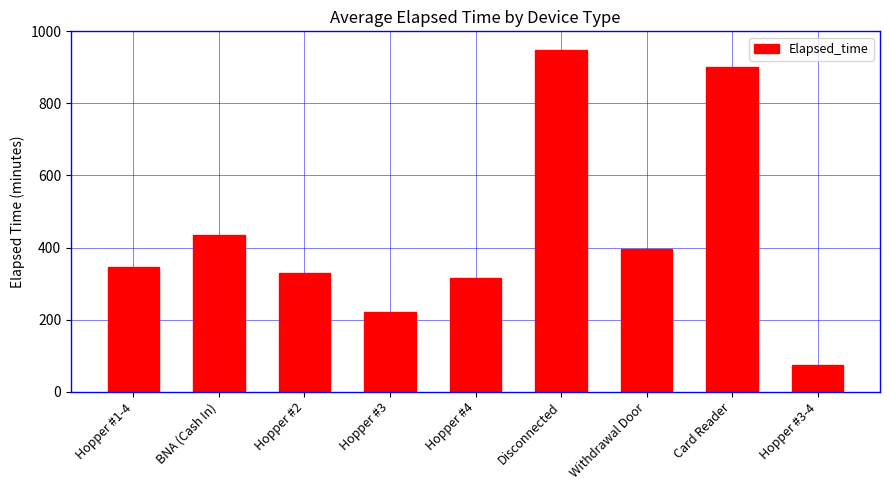

Rank the categories by value from highest to lowest.

Disconnected, Card Reader, BNA (Cash In), Withdrawal Door, Hopper #1-4, Hopper #2, Hopper #4, Hopper #3, Hopper #3-4